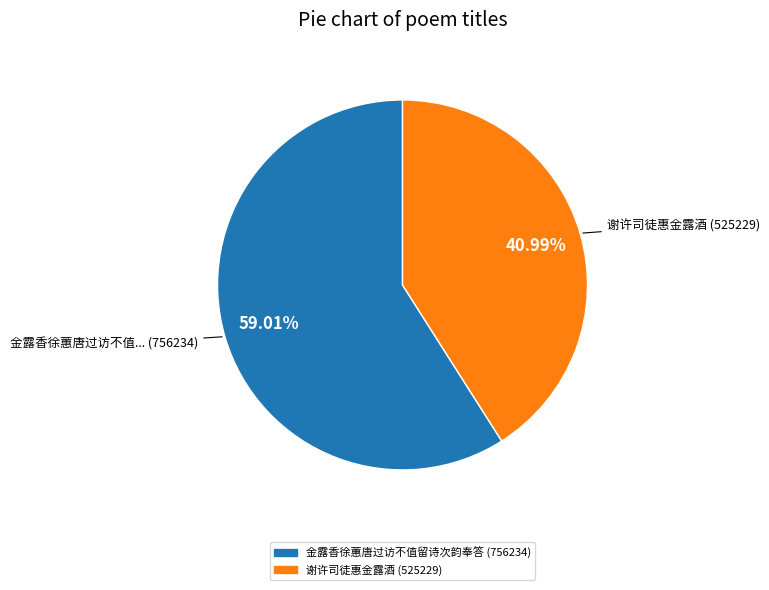

What percentage is the 金露香徐蕙唐过访不值留诗次韵奉答 slice, to the nearest percent?

59%